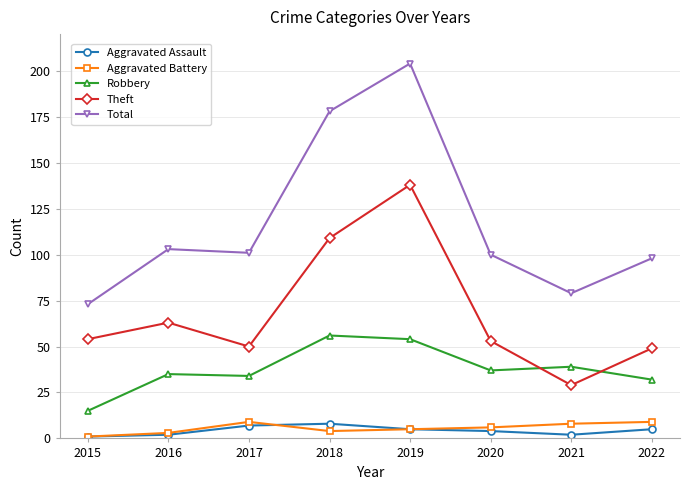

Is the value of Aggravated Battery at 2019 greater than the value of Theft at 2016?

No